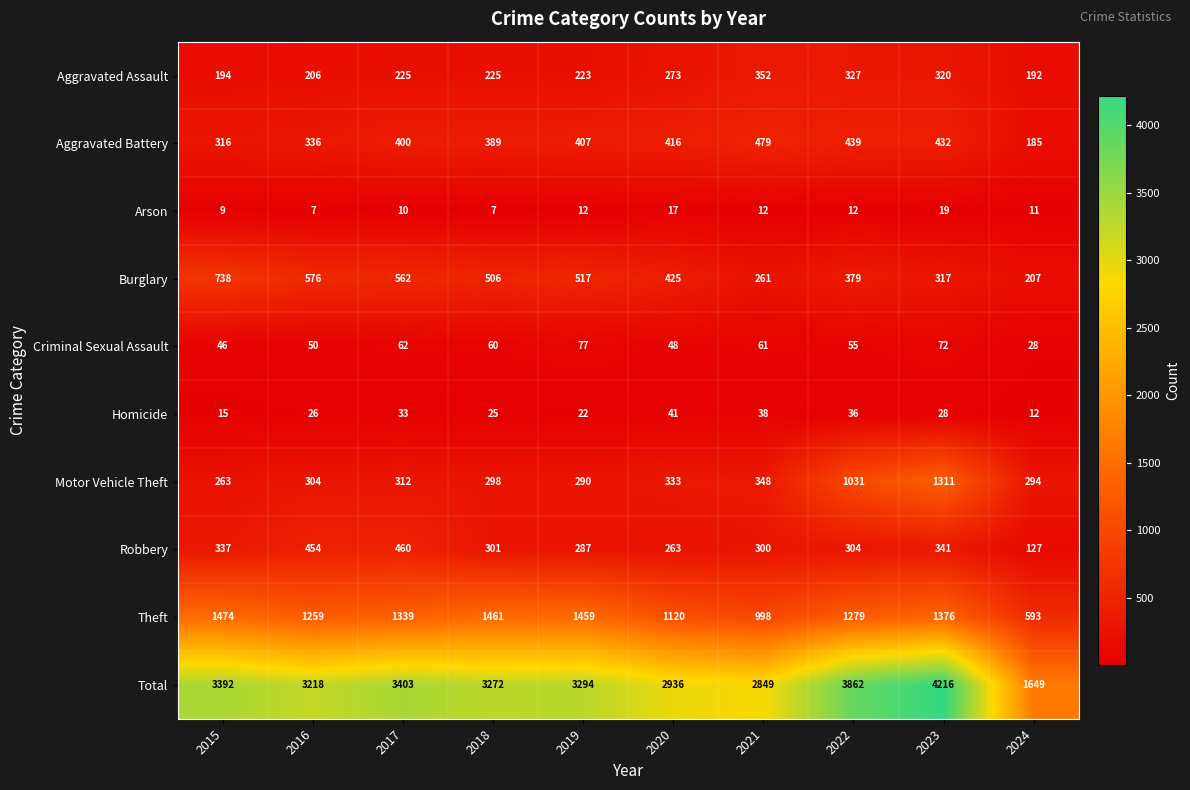

What is the minimum value shown in the chart?

7